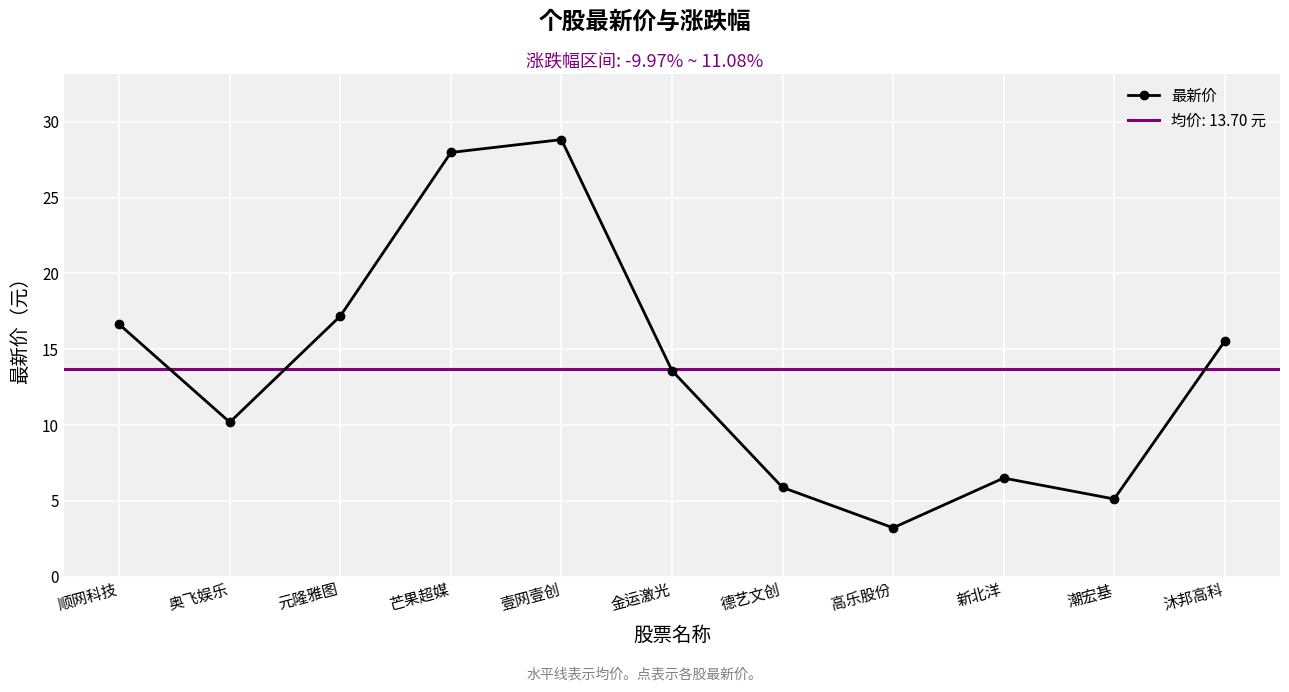

Which has a higher value, 壹网壹创 or 元隆雅图?

壹网壹创